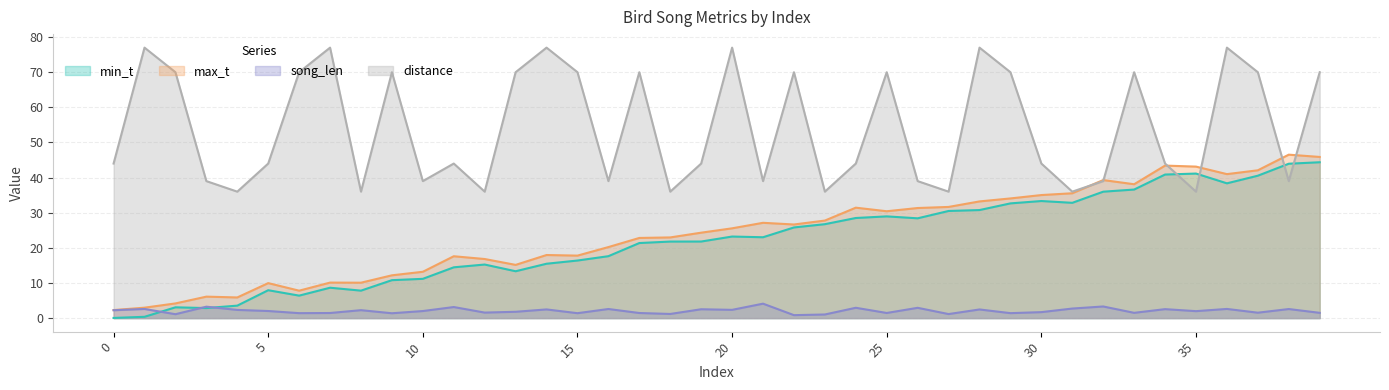

What is the lowest value of the distance series?

36.0